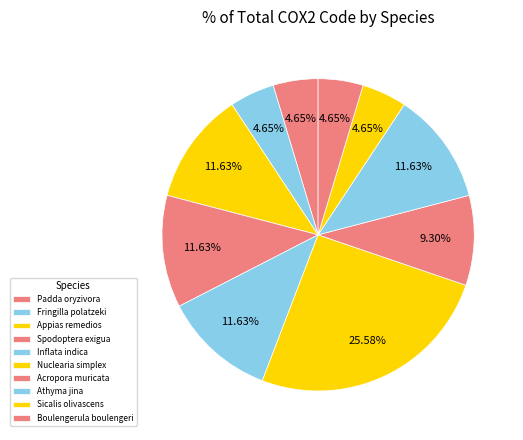

Which category has the biggest portion of the pie?

Nuclearia simplex